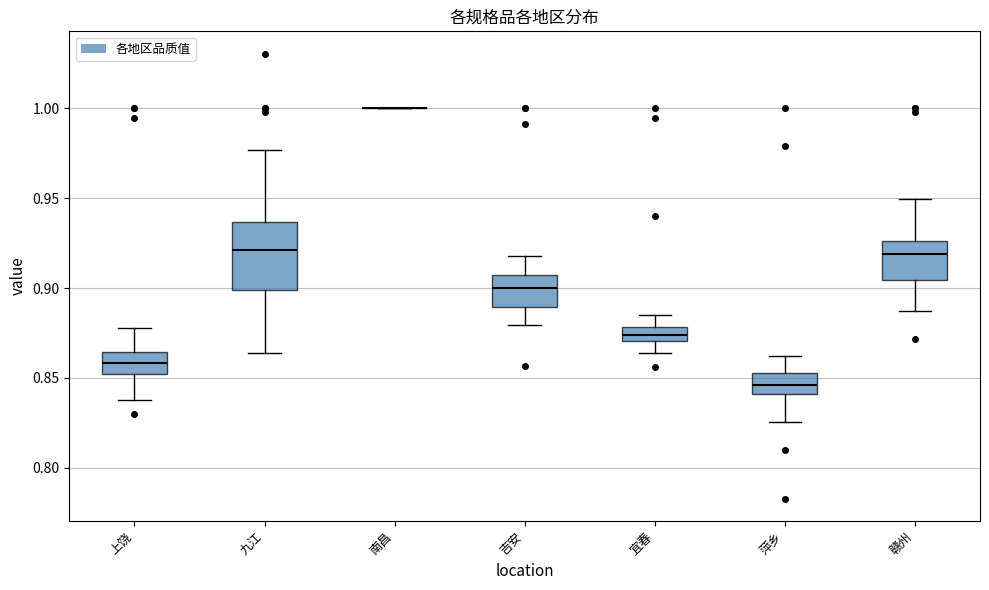

Comparing the boxes themselves (not the whiskers), which one is the tallest?

九江